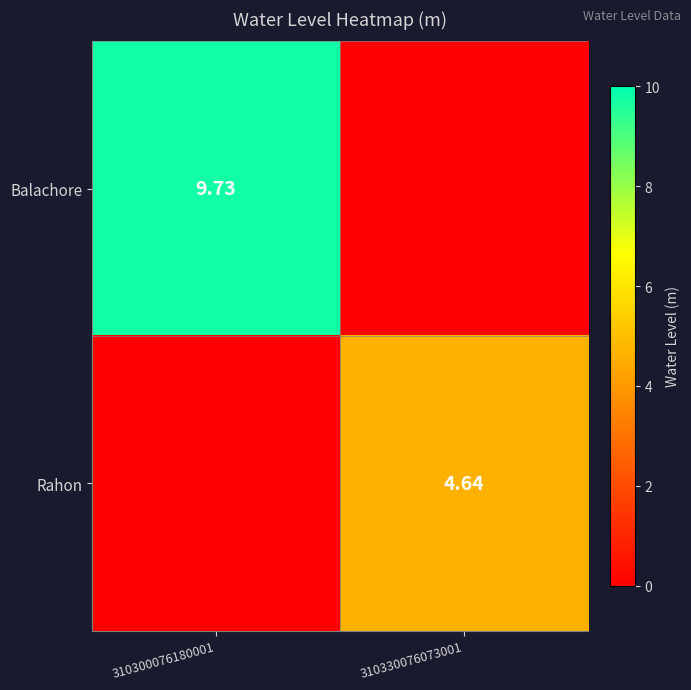

What is the difference between the maximum and minimum values in the Rahon series?

4.6